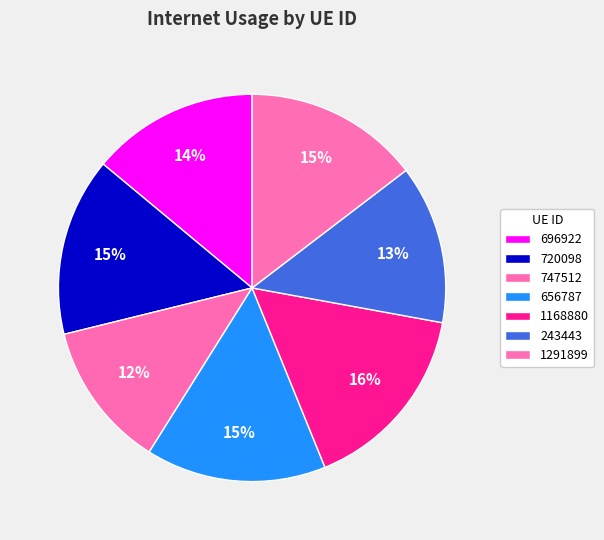

What percentage do 243443 and 747512 together represent?

25.5%